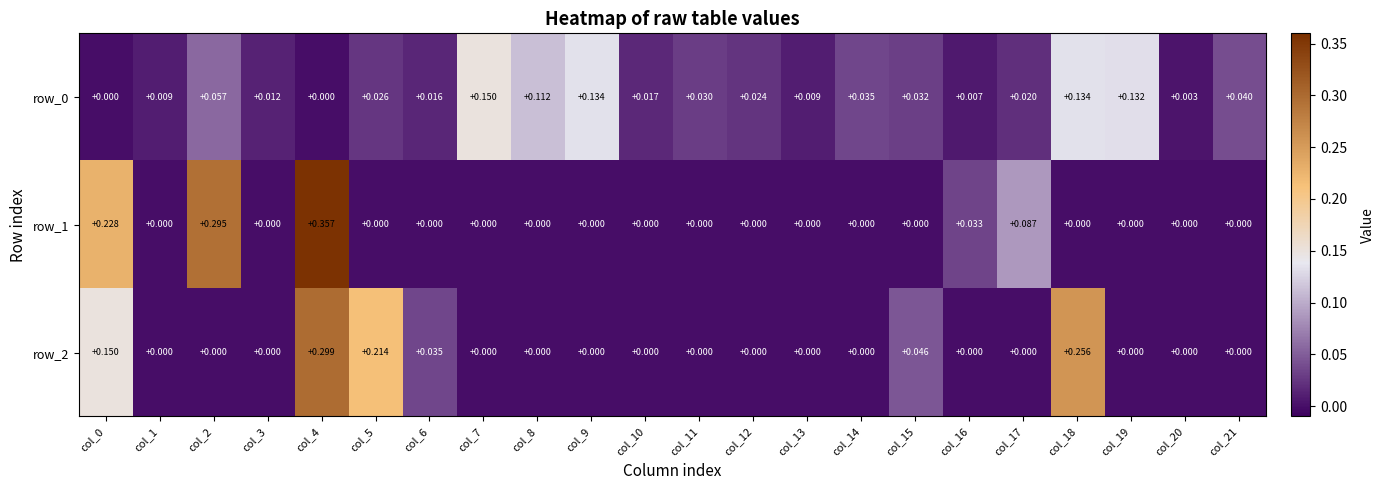

Which series has the widest spread of values?

row_1